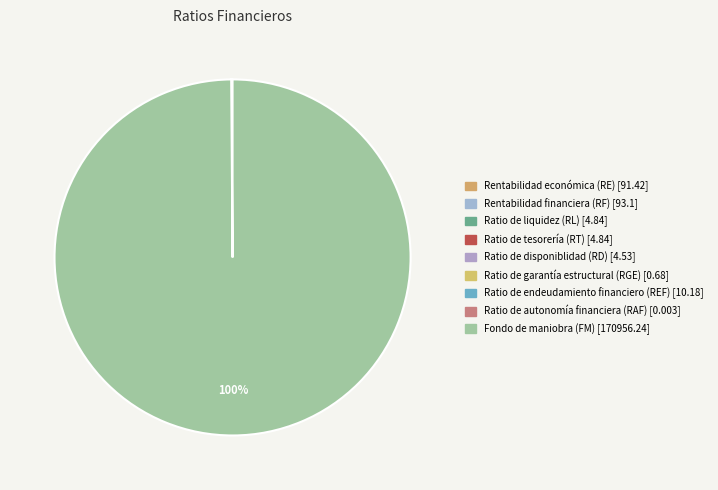

The Fondo de maniobra (FM) slice represents 87% of the pie. True or false?

False